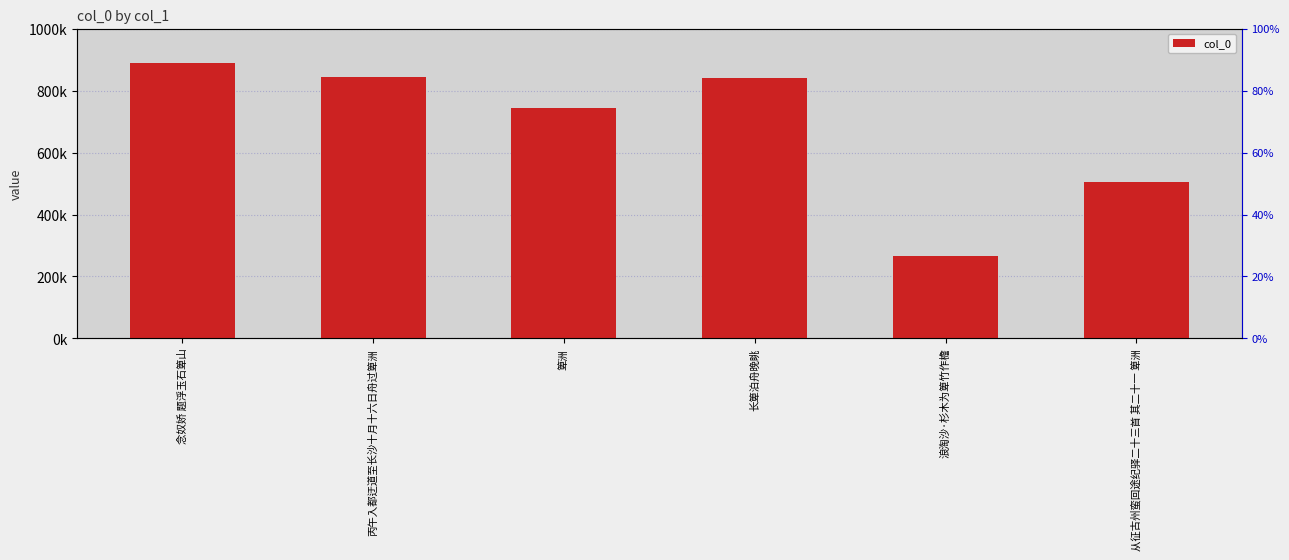

Between 丙午入都迂道至长沙十月十六日舟过箄洲 and 从征古州蛮回途纪驿二十三首 其二十一 箄洲, which is larger?

丙午入都迂道至长沙十月十六日舟过箄洲